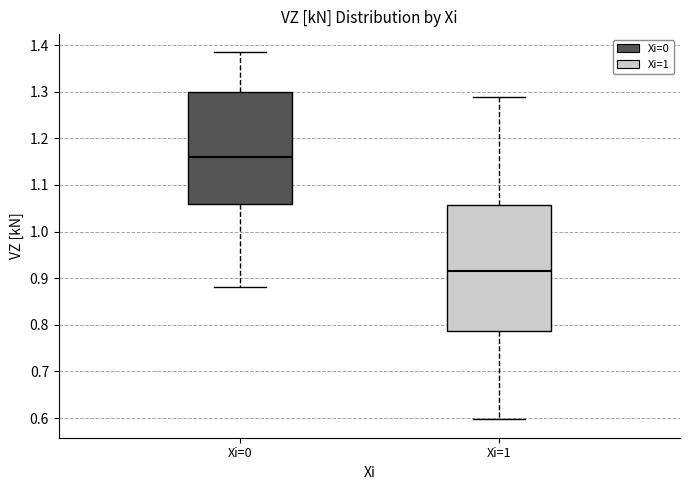

Which box is the tallest, from its lower edge to its upper edge?

Xi=1